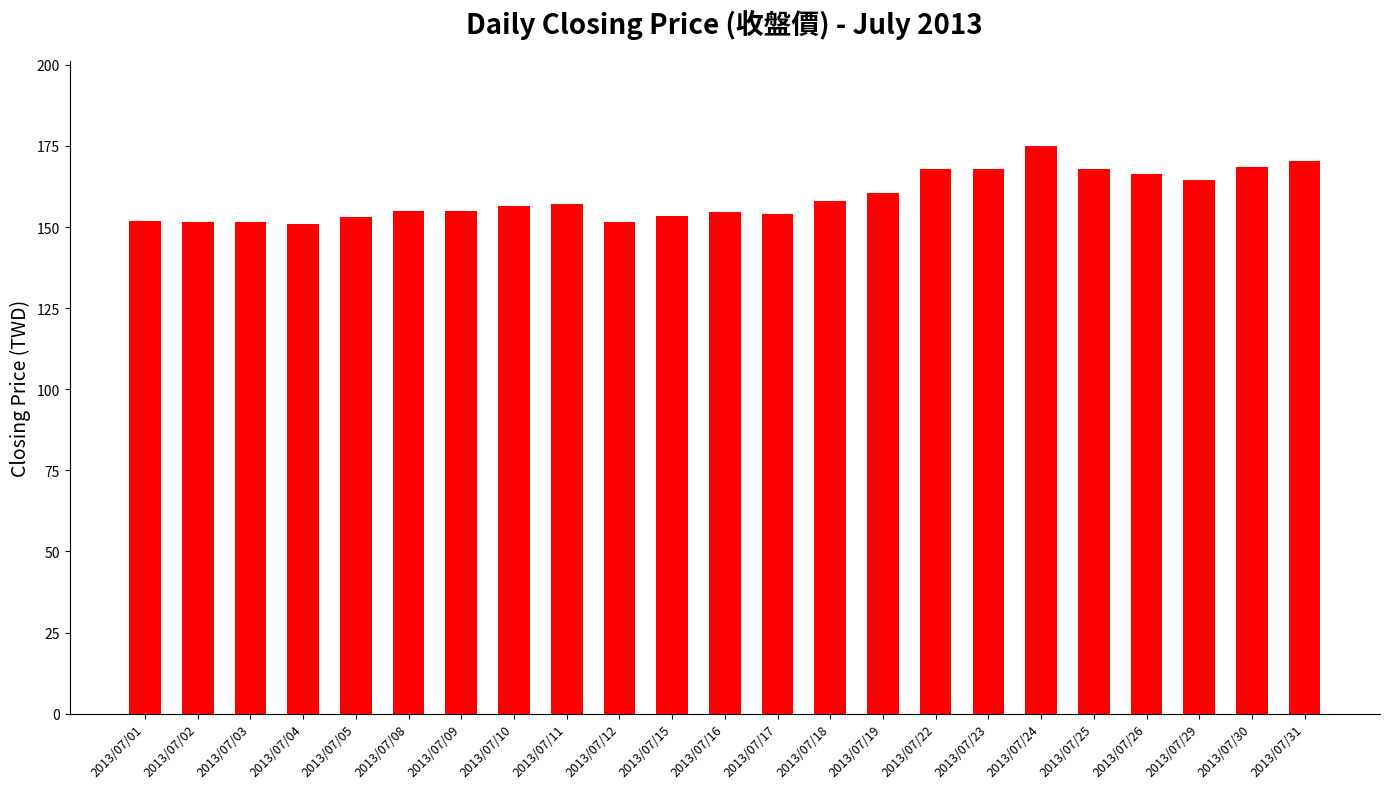

How many bars are there in total?

23